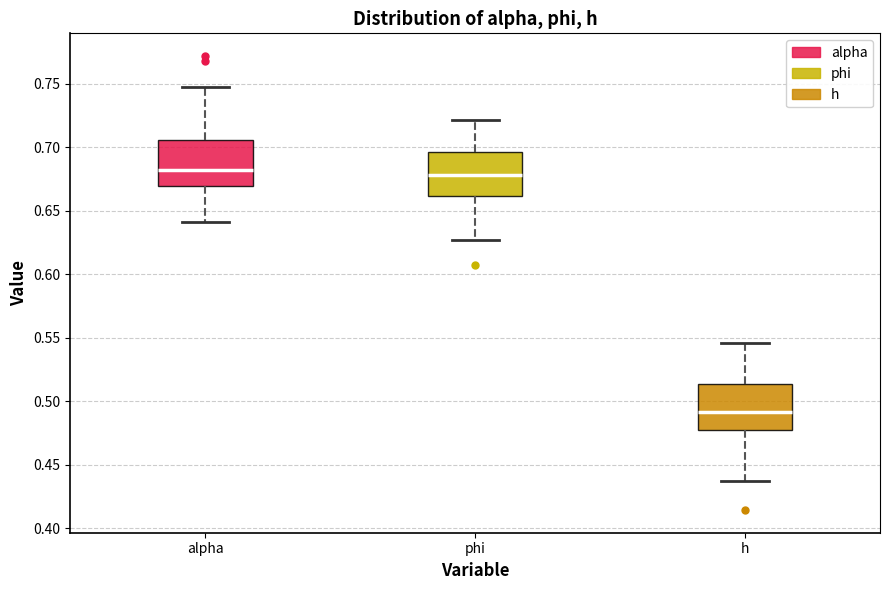

Where is the lower edge of the box for phi on the y-axis? The values are not printed on the chart, so give them approximately, as read against the axis.

0.660